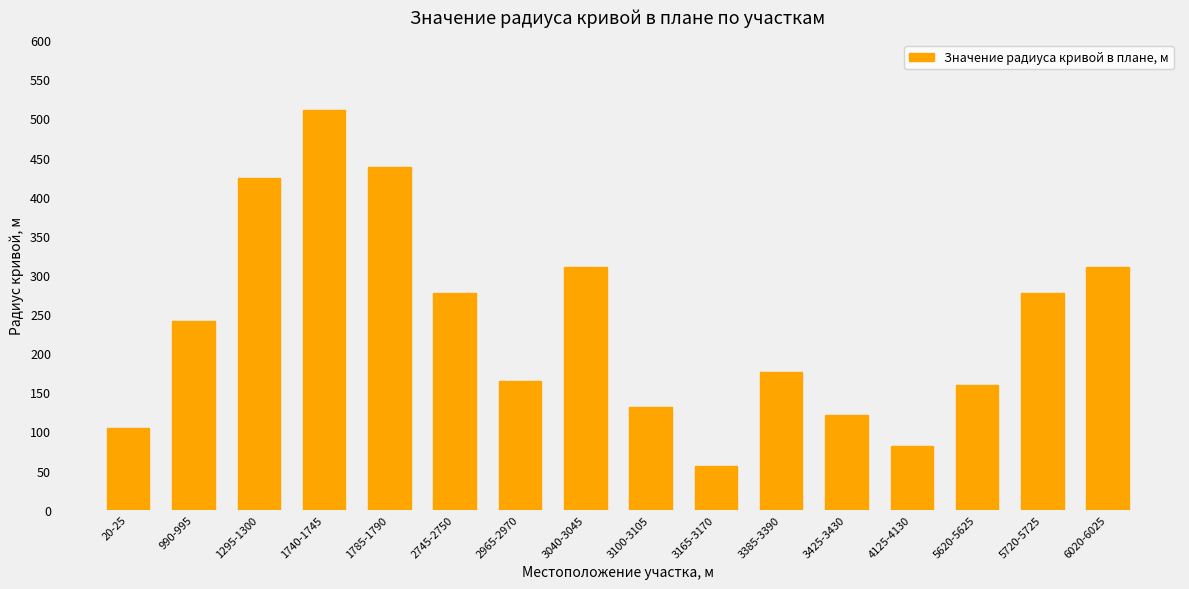

Is it true that the value at 2965-2970 is 165.0?

True